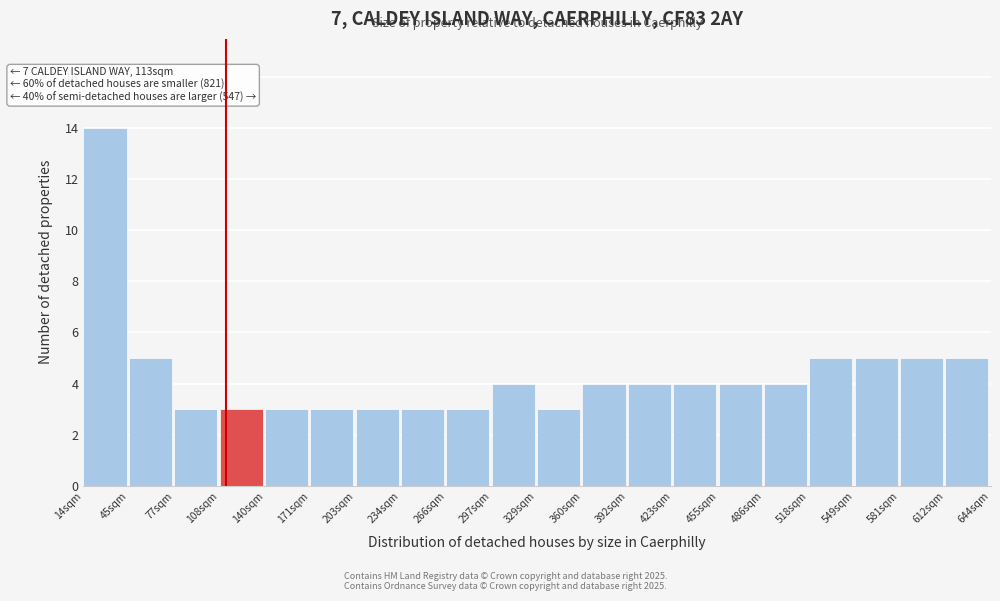

Over which range of the x-axis is the bar tallest?

14.0 to 45.5